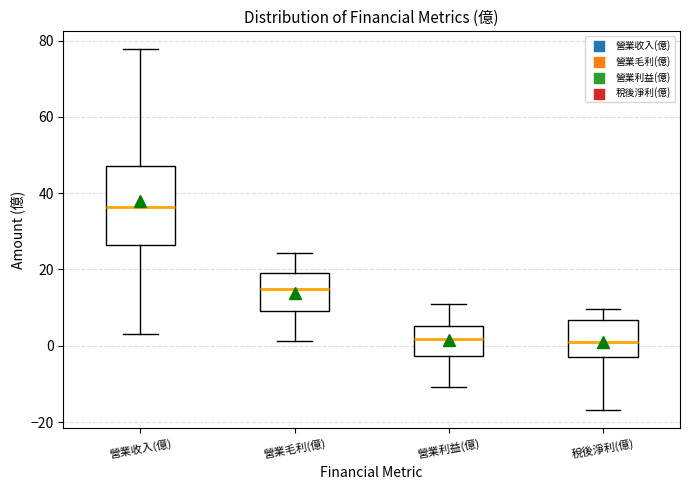

Where is the upper edge of the box for 稅後淨利(億) on the y-axis? The values are not printed on the chart, so give them approximately, as read against the axis.

6